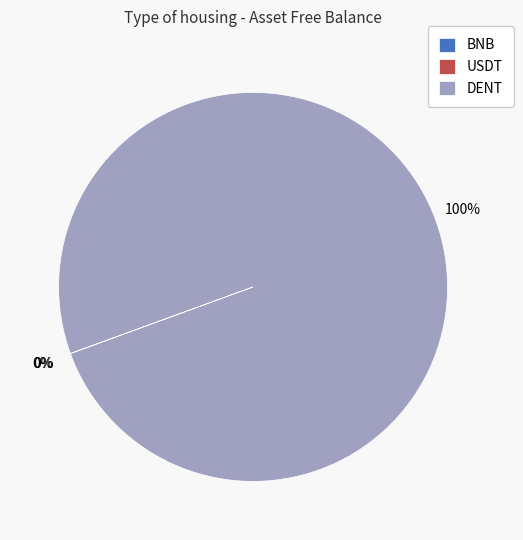

Which slice represents more than half of the pie?

DENT